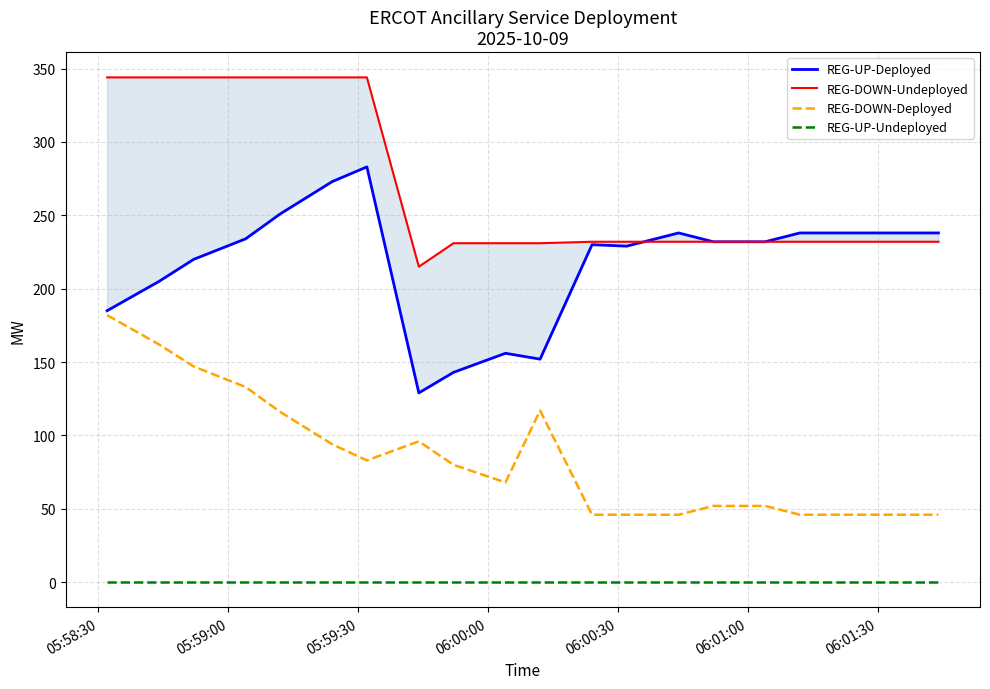

True or false: REG-UP-Undeployed and REG-DOWN-Deployed intersect in this chart.

False